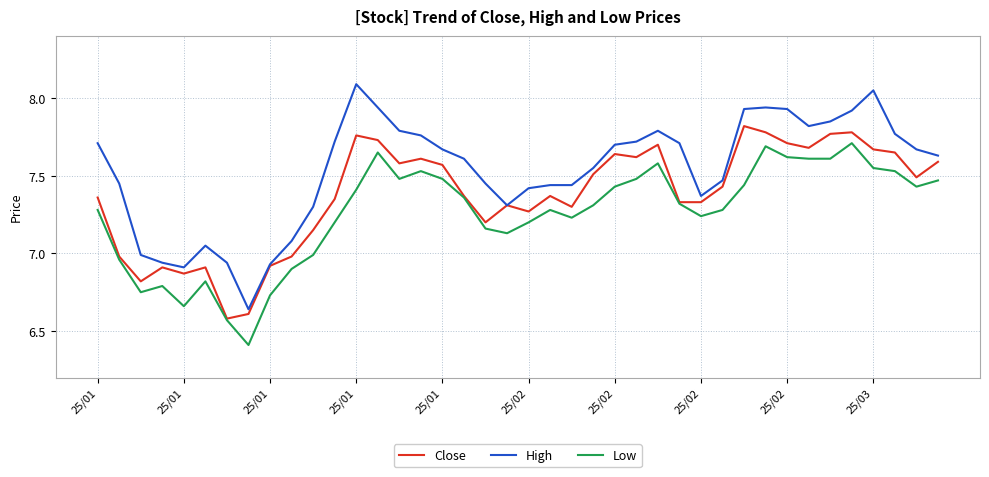

Which series has the largest range (max minus min)?

High